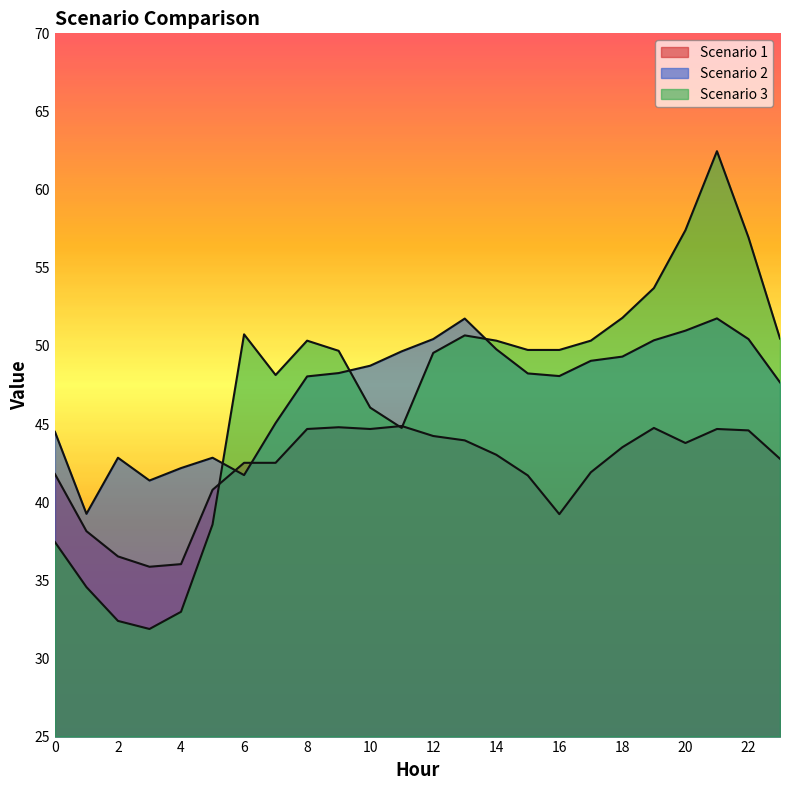

Where do Scenario 2 and Scenario 1 first cross each other?

5 and 6